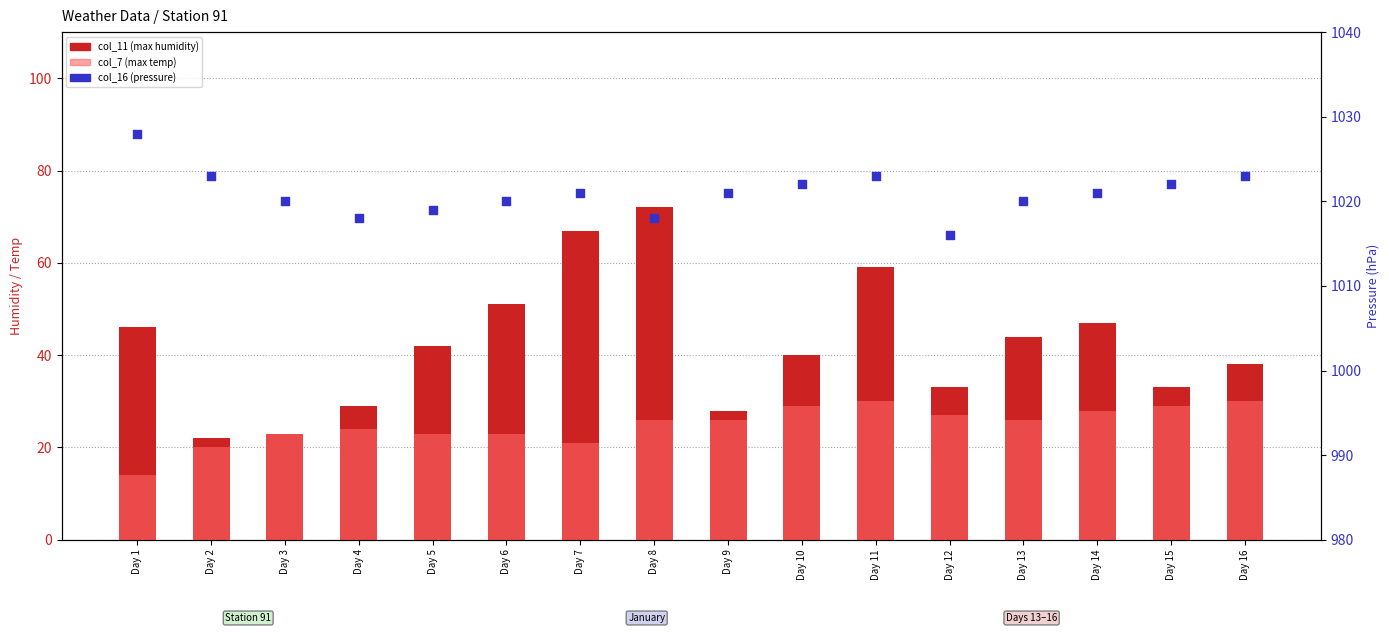

Which series reaches the maximum Y coordinate?

col_16 (pressure)